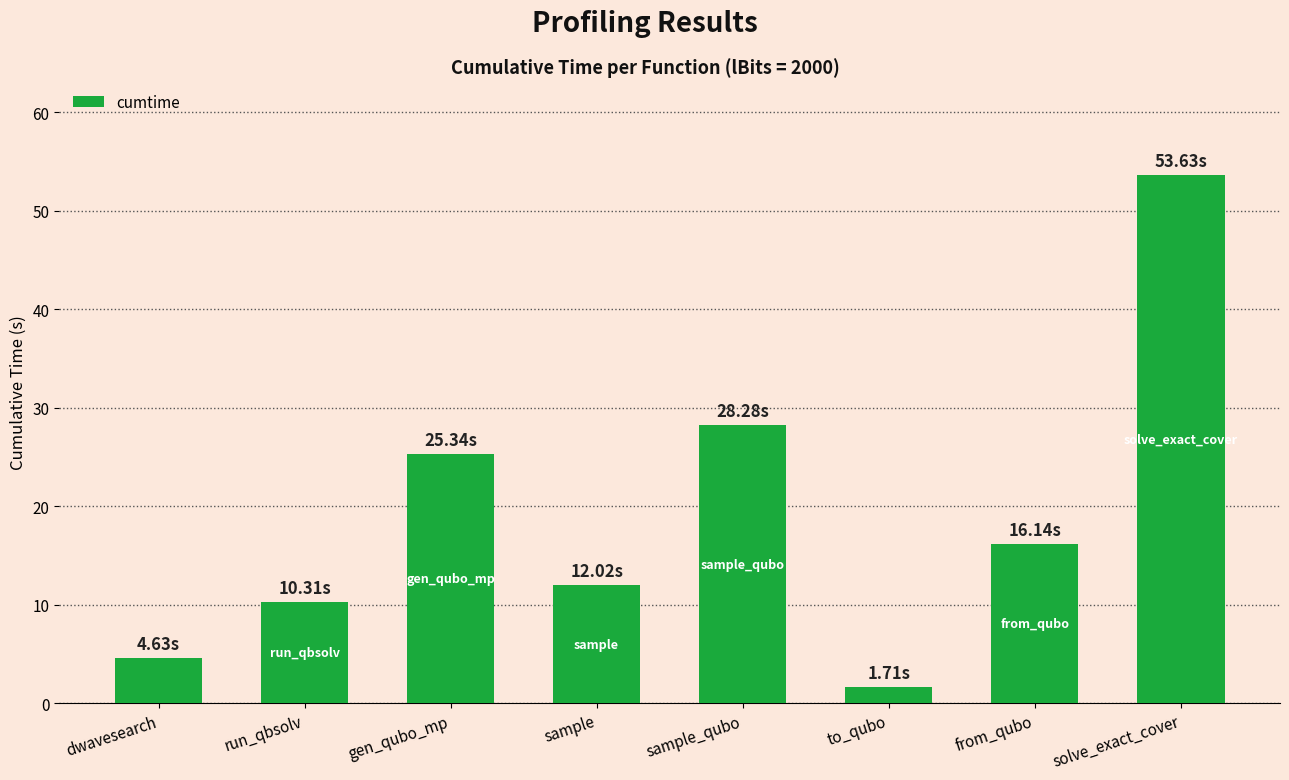

List the labels in order of value, smallest first.

to_qubo, dwavesearch, run_qbsolv, sample, from_qubo, gen_qubo_mp, sample_qubo, solve_exact_cover